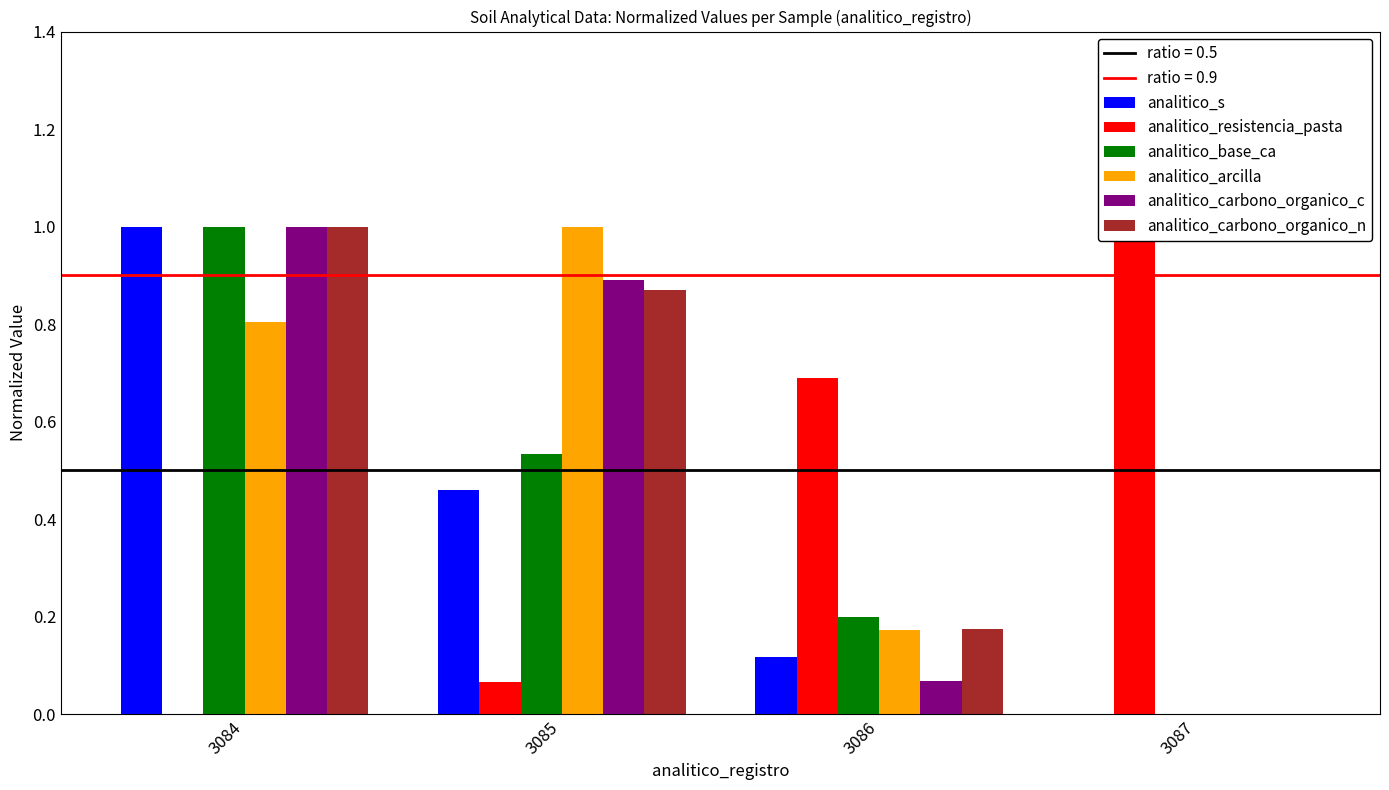

At 3085, list the series in order from smallest to largest.

analitico_resistencia_pasta, analitico_s, analitico_base_ca, analitico_carbono_organico_n, analitico_carbono_organico_c, analitico_arcilla